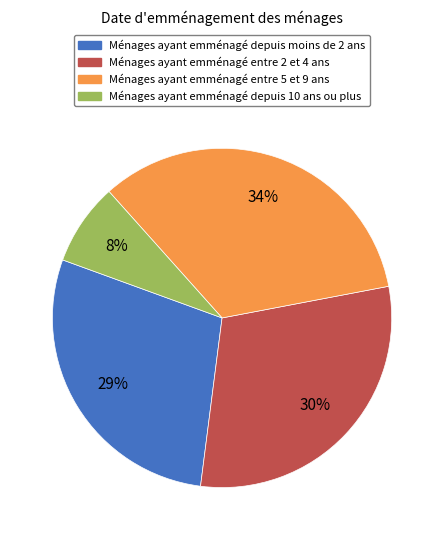

How many slices are in this pie chart?

4